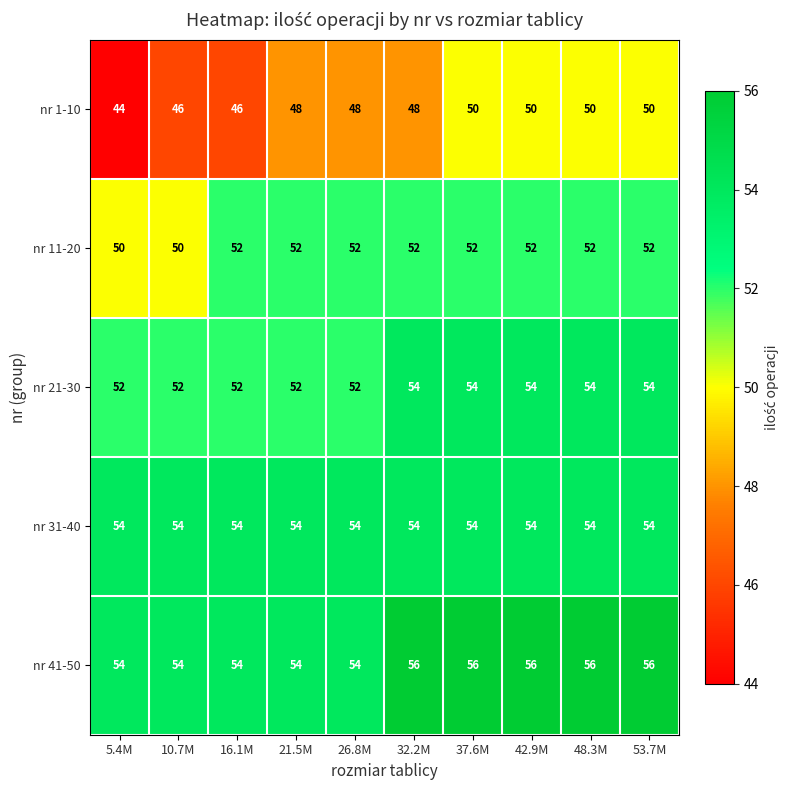

The nr 21-30 series shows 81 at 5.4M. True or false?

False